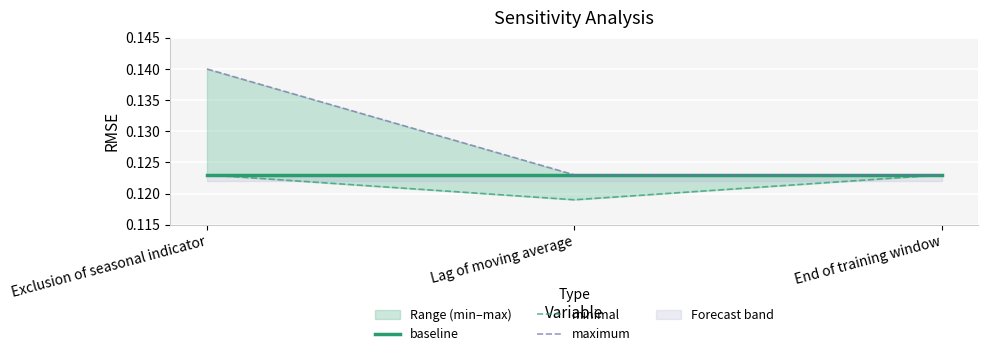

True or false: baseline has a value of 0.2 at End of training window.

False